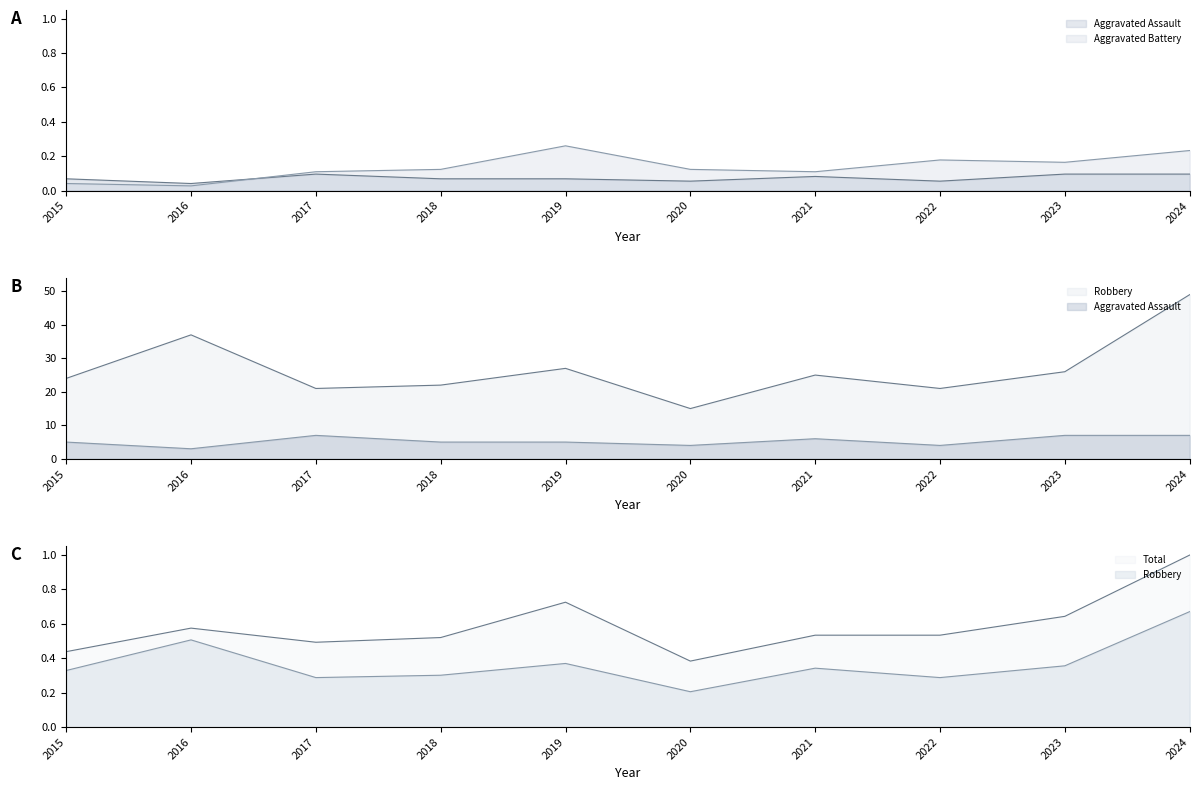

True or false: Robbery and Total intersect in this chart.

False